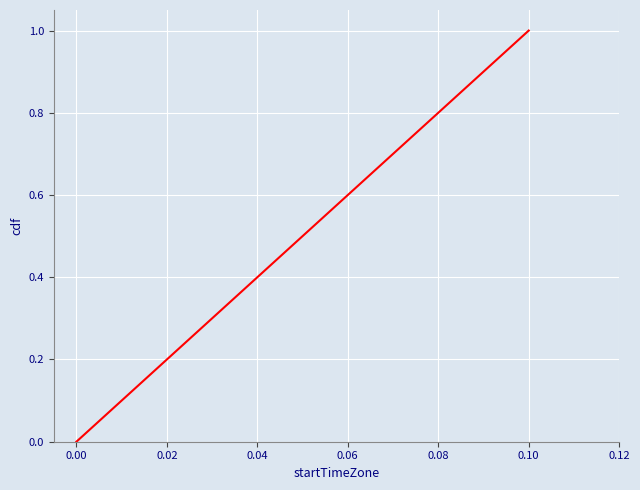

What is the difference between the second highest and minimum values?

0.5